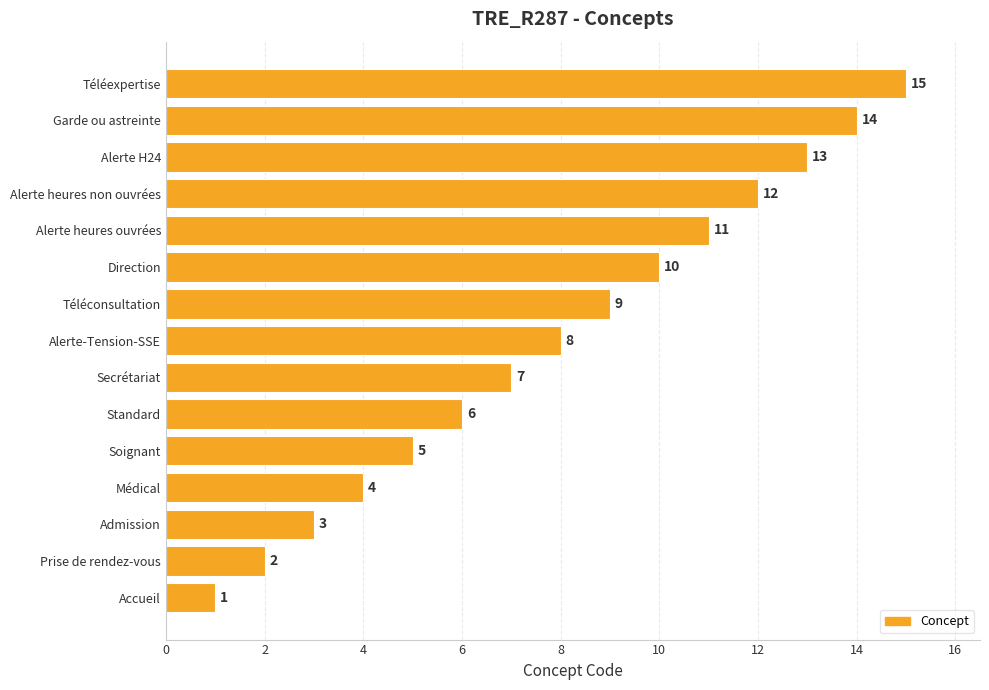

Which label corresponds to the largest value in the chart?

Téléexpertise